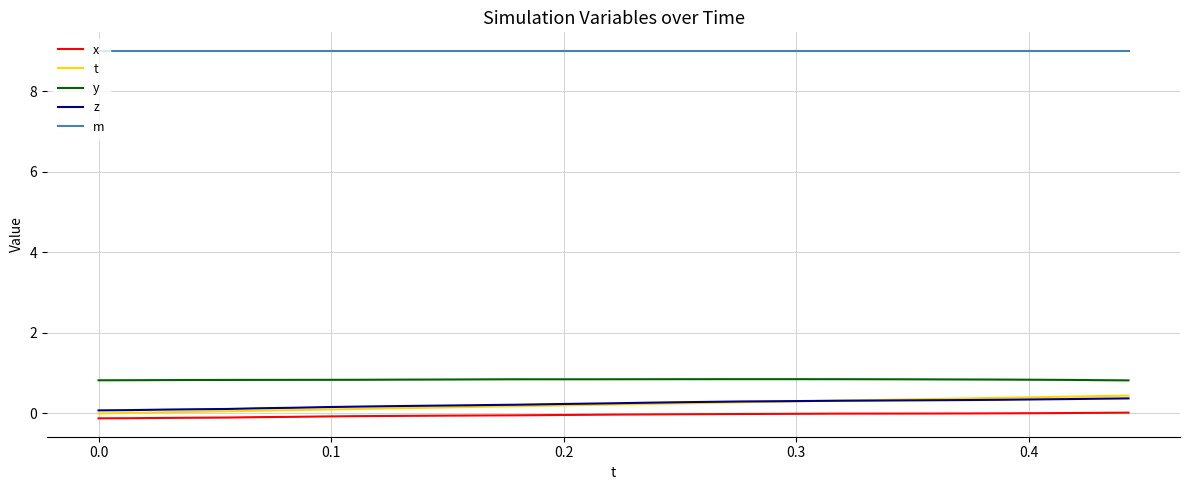

True or false: y and m intersect in this chart.

False